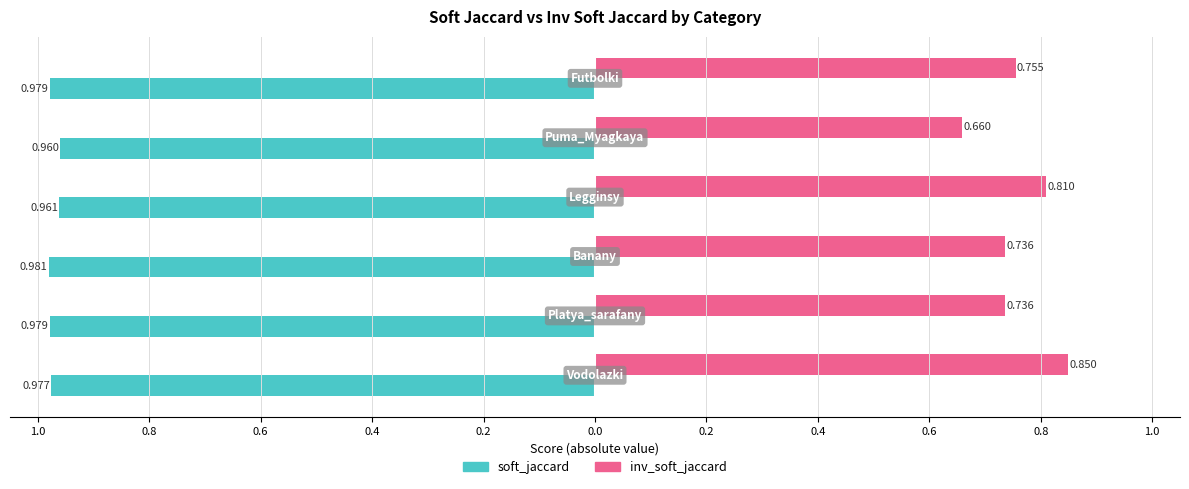

What are all the series names shown in the legend?

soft_jaccard, inv_soft_jaccard